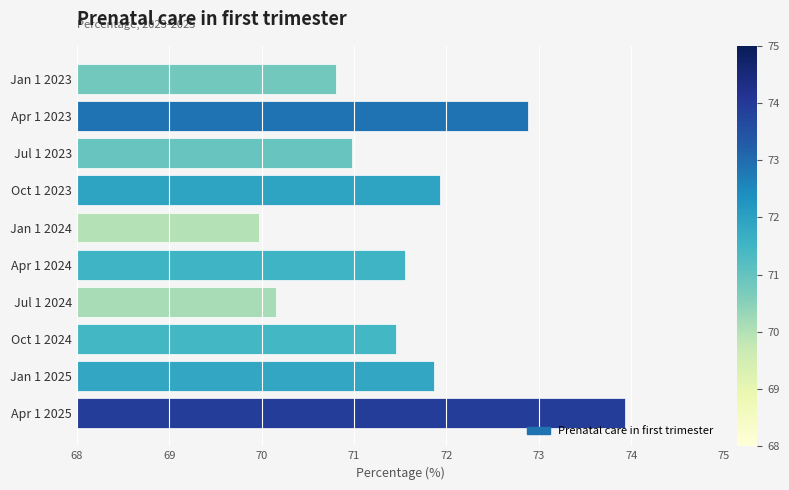

What is the average value?

71.6